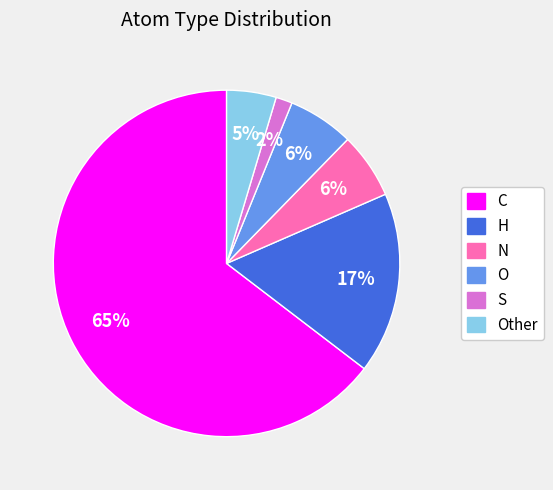

To the nearest percent, what is the average slice percentage?

17%